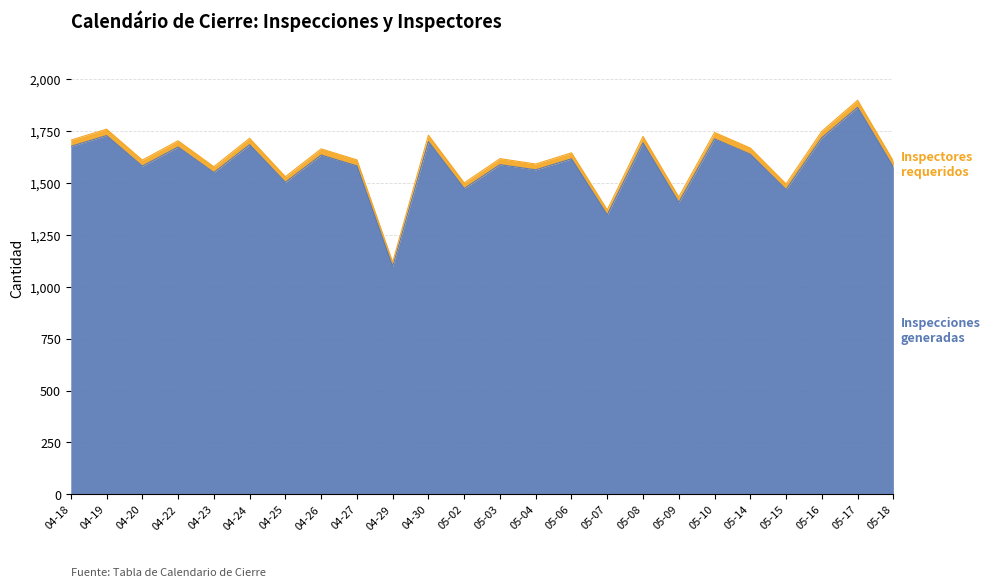

At which category is the sum across all series the highest?

05-17